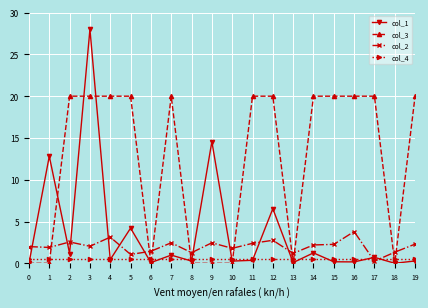

What is the greatest value displayed?

28.0